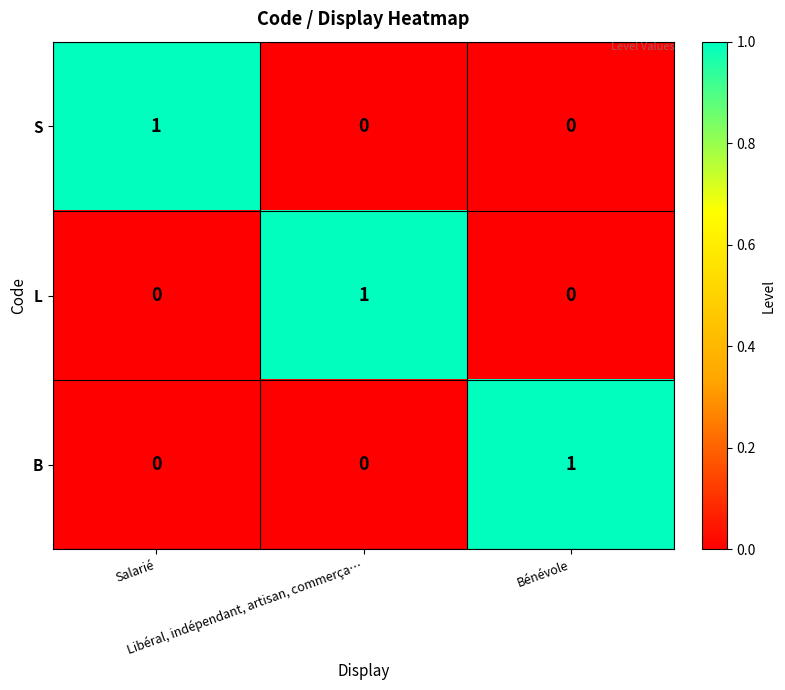

Count the S values in the range 0 to 1.

3